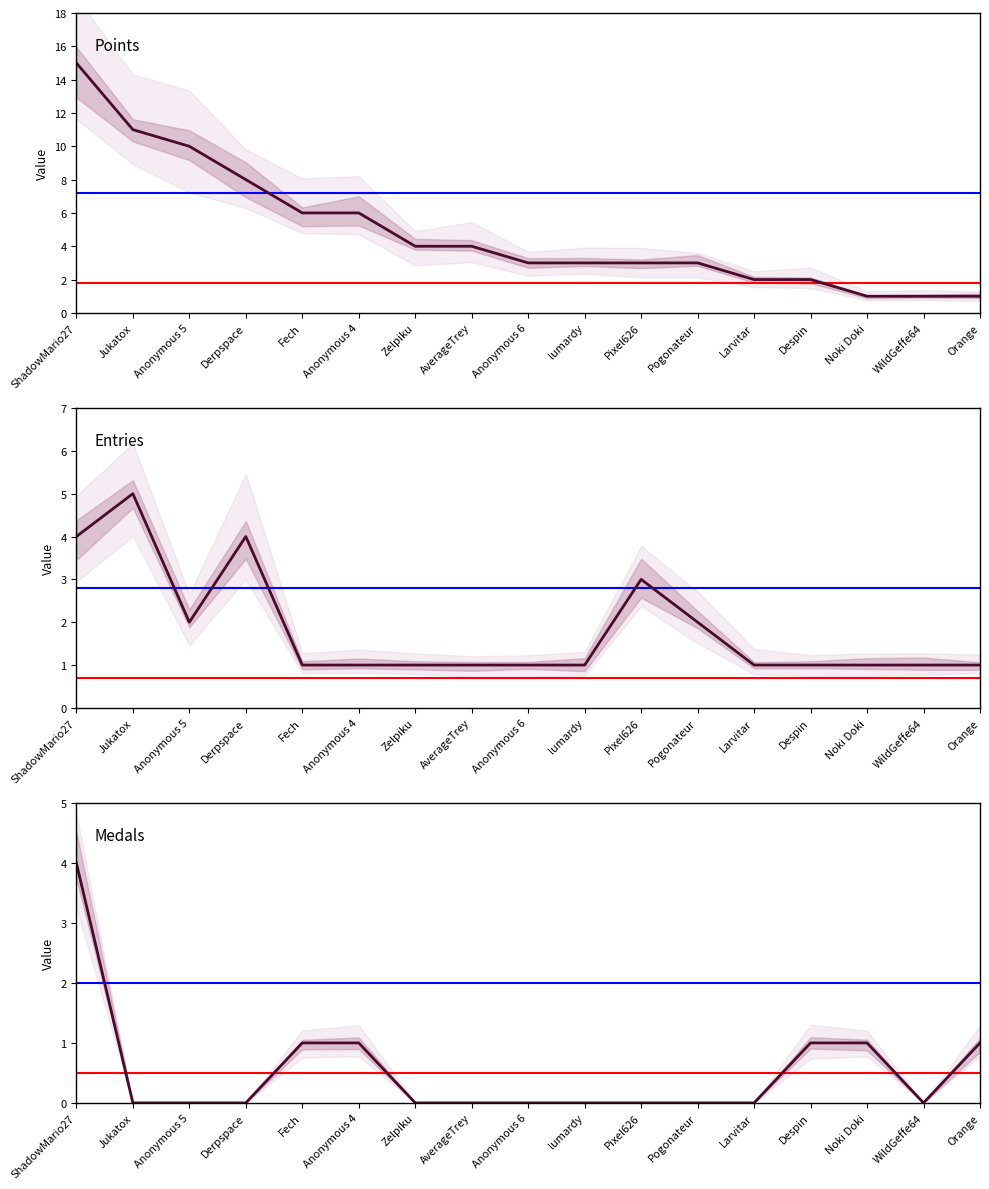

List the series in order of their overall mean, lowest first.

Medals, Entries, Points